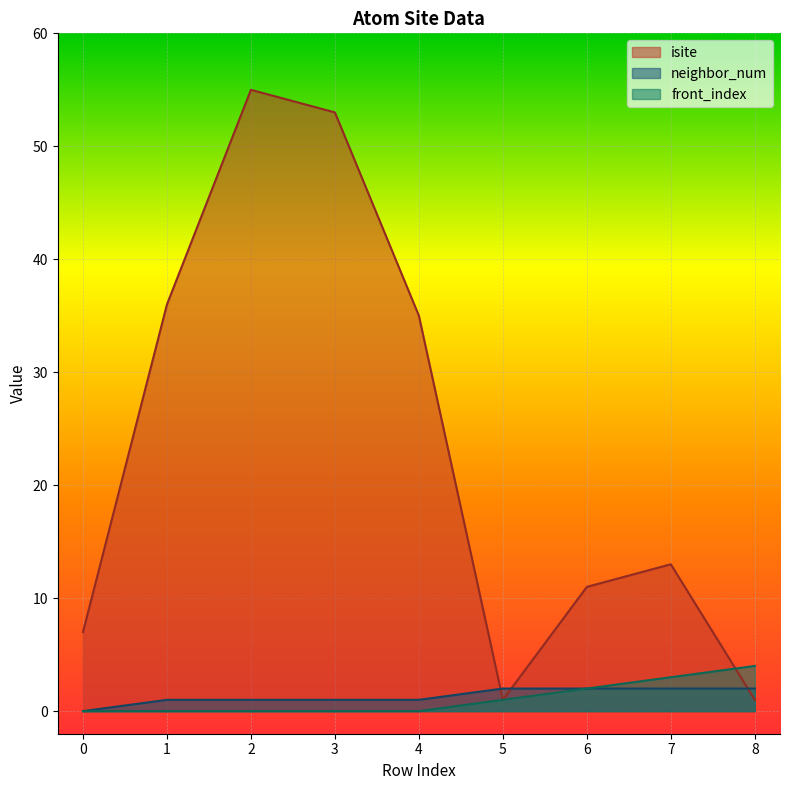

Which category has the highest value in the isite series?

2